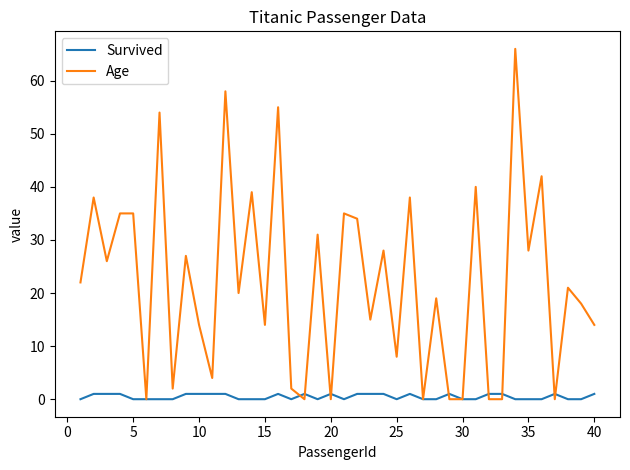

What is the greatest value displayed?

66